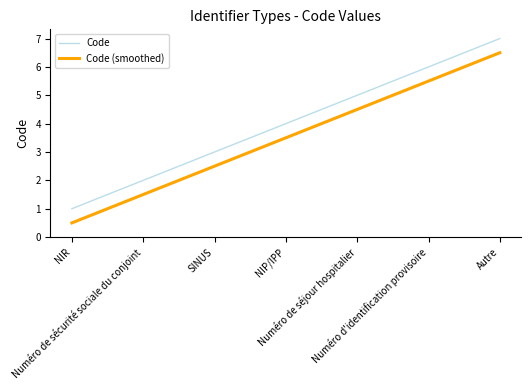

List the series in order of their peak value, highest first.

Code, Code (smoothed)